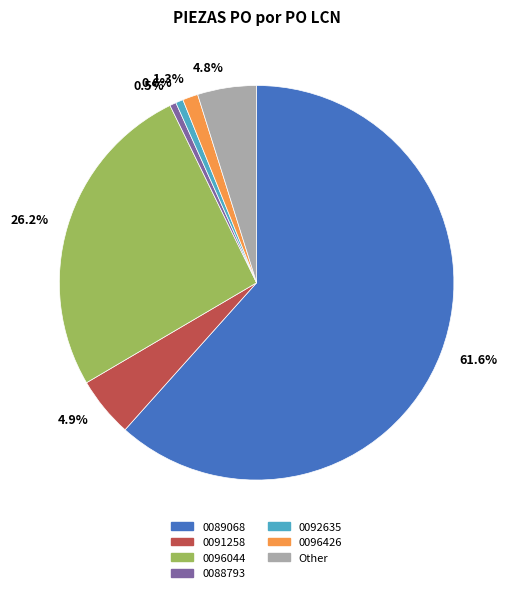

What is the majority slice?

61.6%